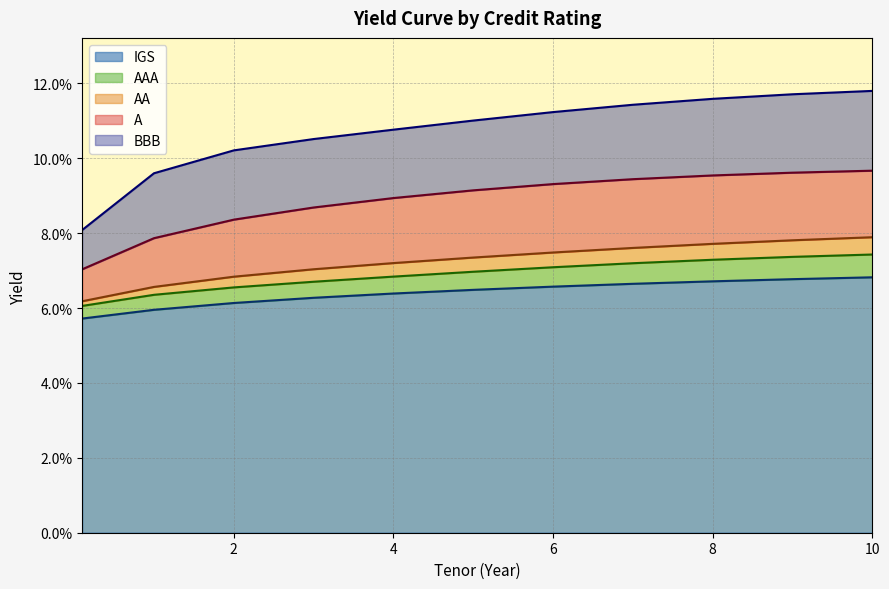

Which category has the highest value in the AAA series?

10